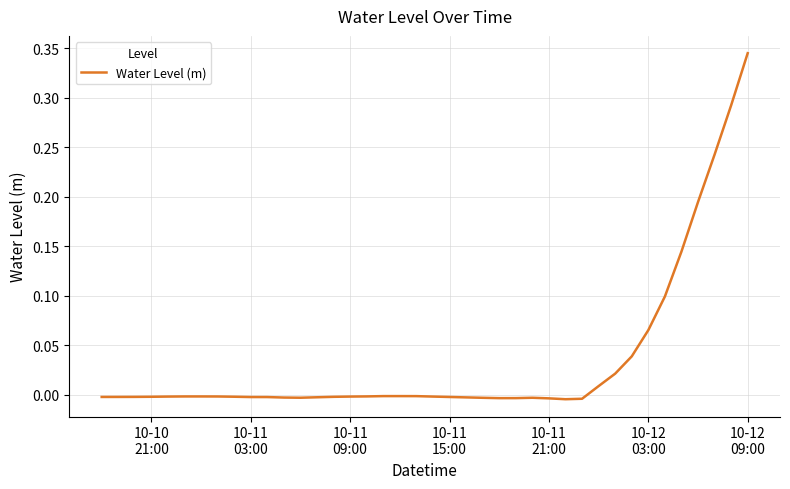

How many lines are shown in the chart?

1